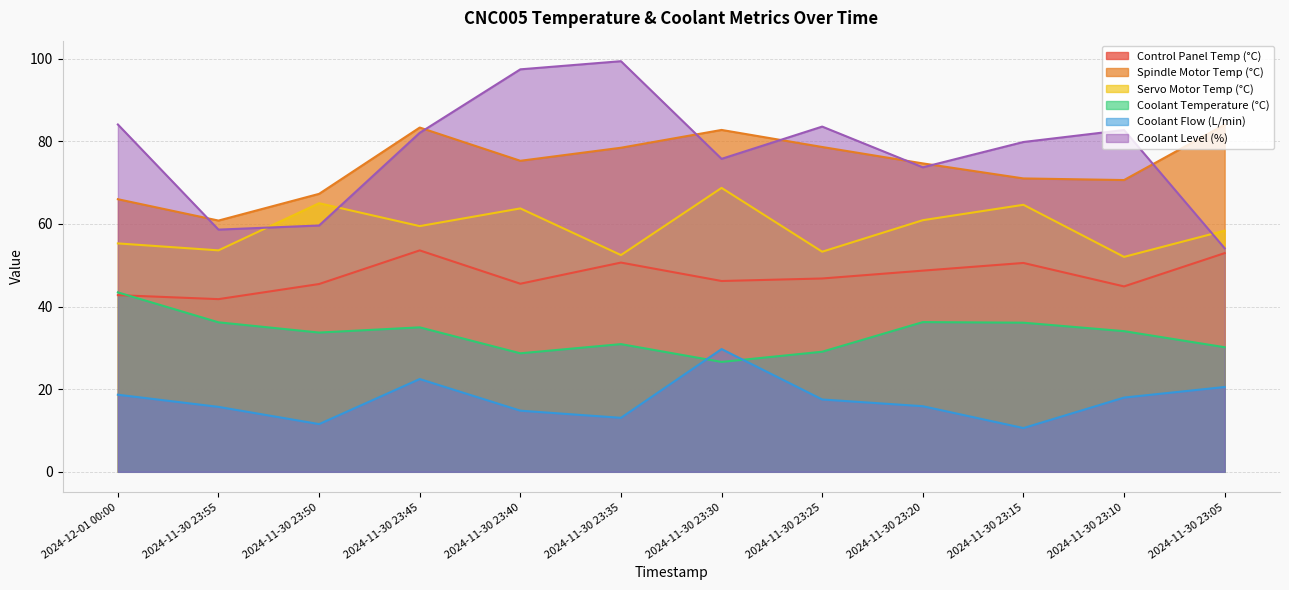

The Coolant Temperature (°C) series shows 29.1 at 2024-11-30 23:25. True or false?

True